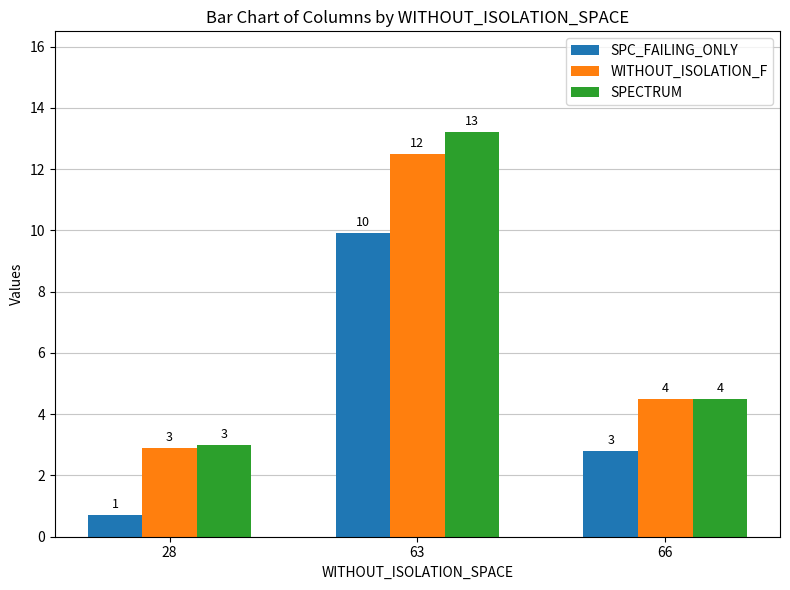

The SPECTRUM series shows 1.3 at 28. True or false?

False